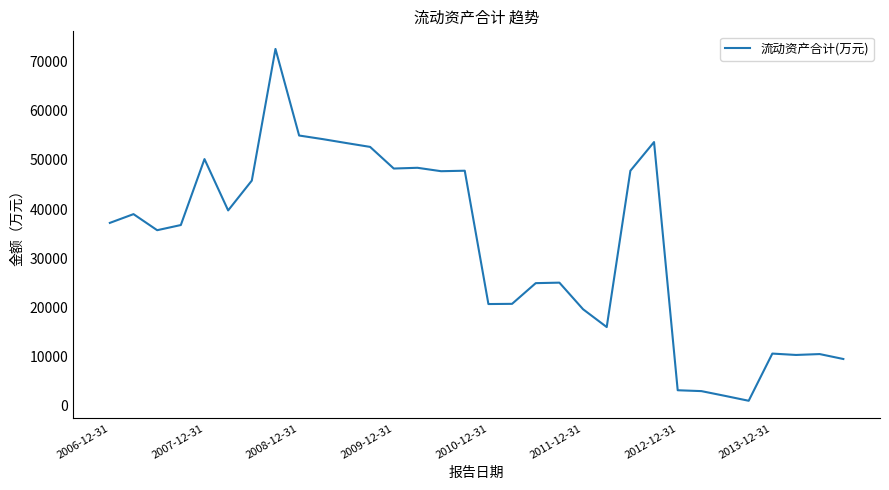

What is the difference between the maximum and minimum values?

71475